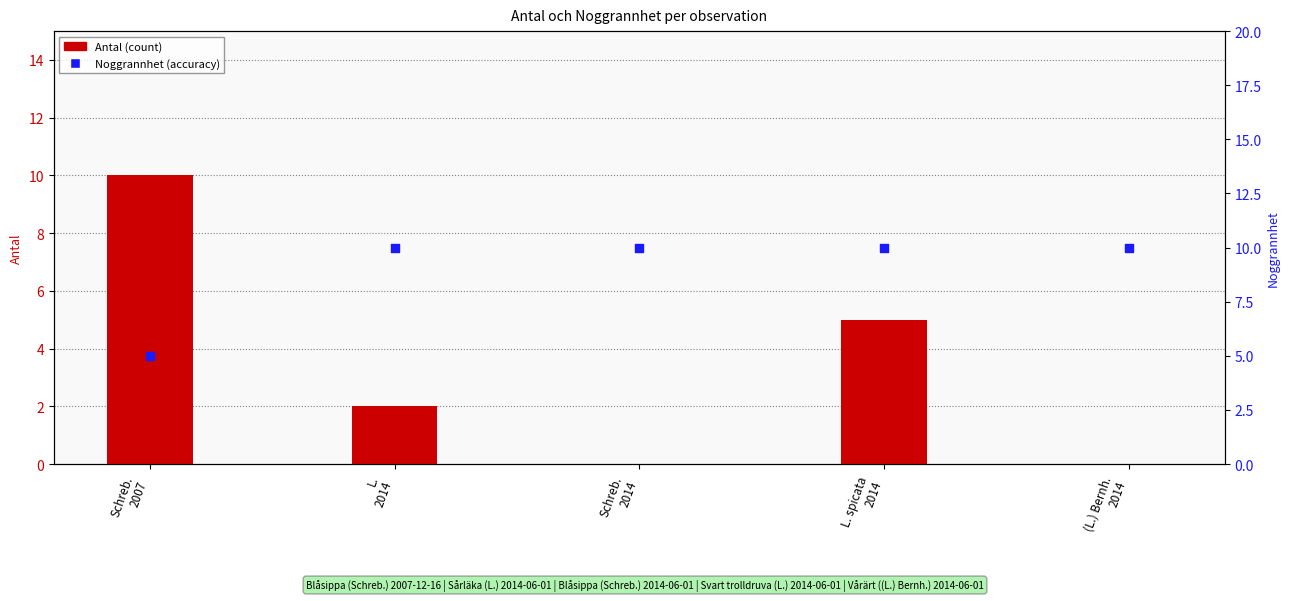

Which series has the largest Y range (max minus min)?

Antal